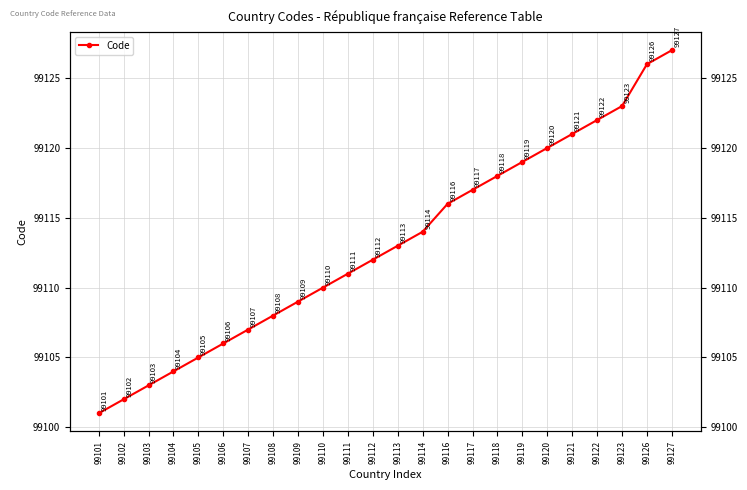

The chart shows a value of 99123 at 99123. True or false?

True